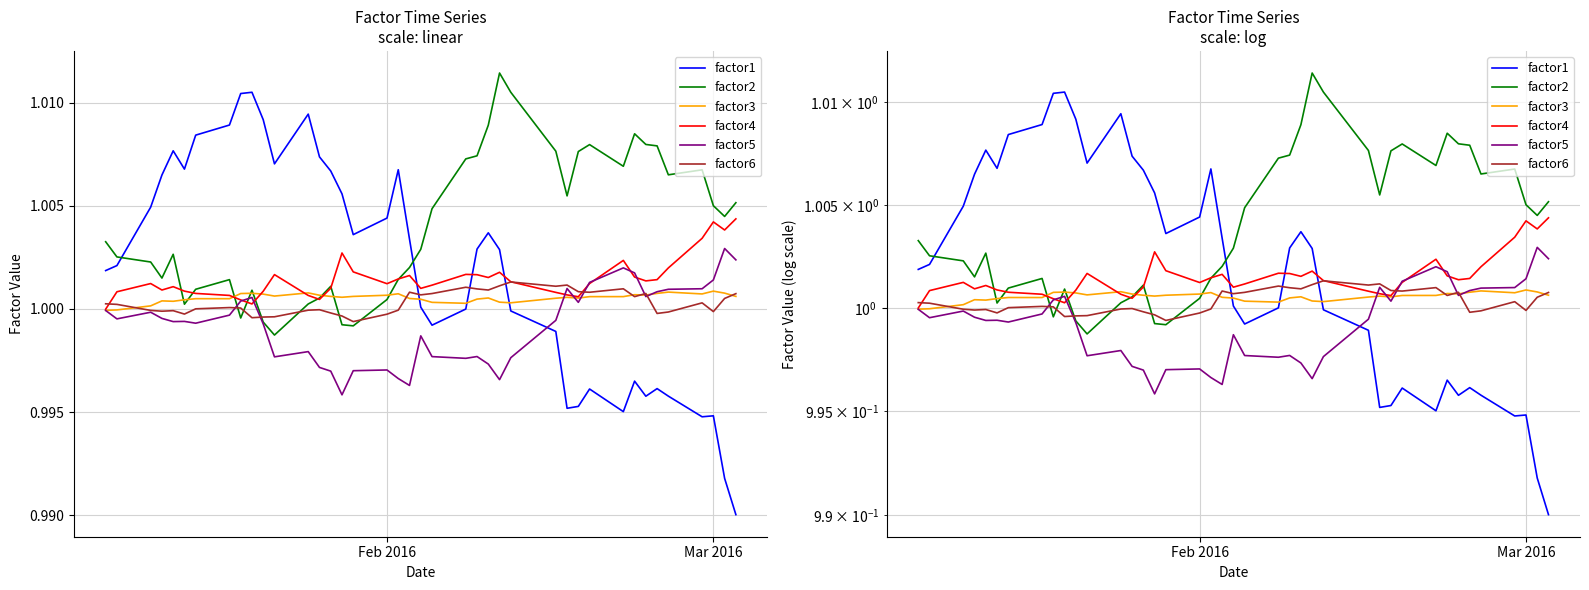

Is the value of factor5 at 31 greater than the value of factor1 at 13?

No